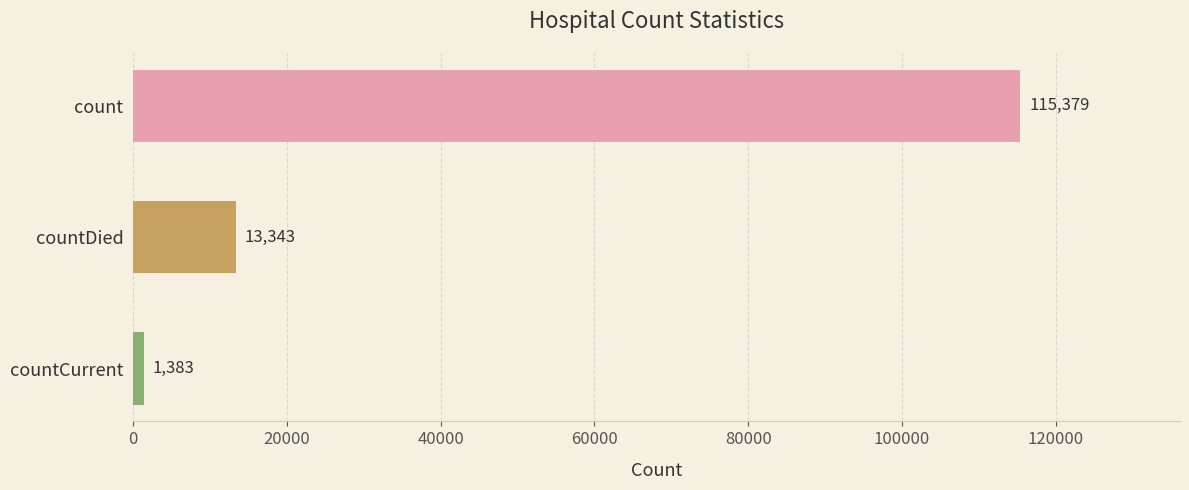

Reading top to bottom, extract all data points from this chart.

count=115379	countDied=13343	countCurrent=1383